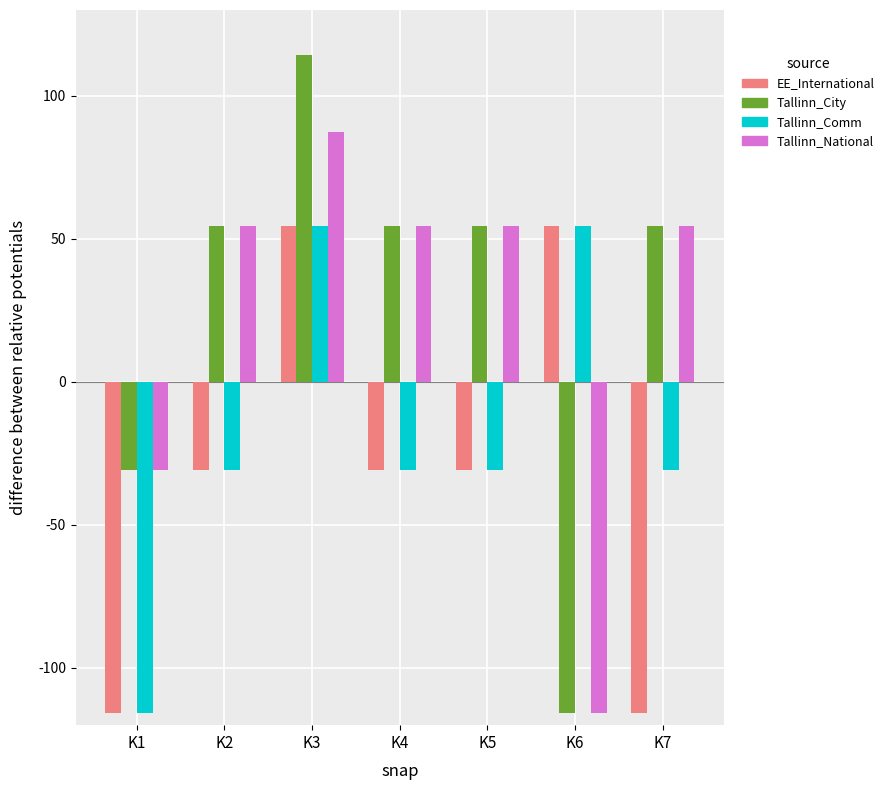

What is the smallest value displayed?

-115.6